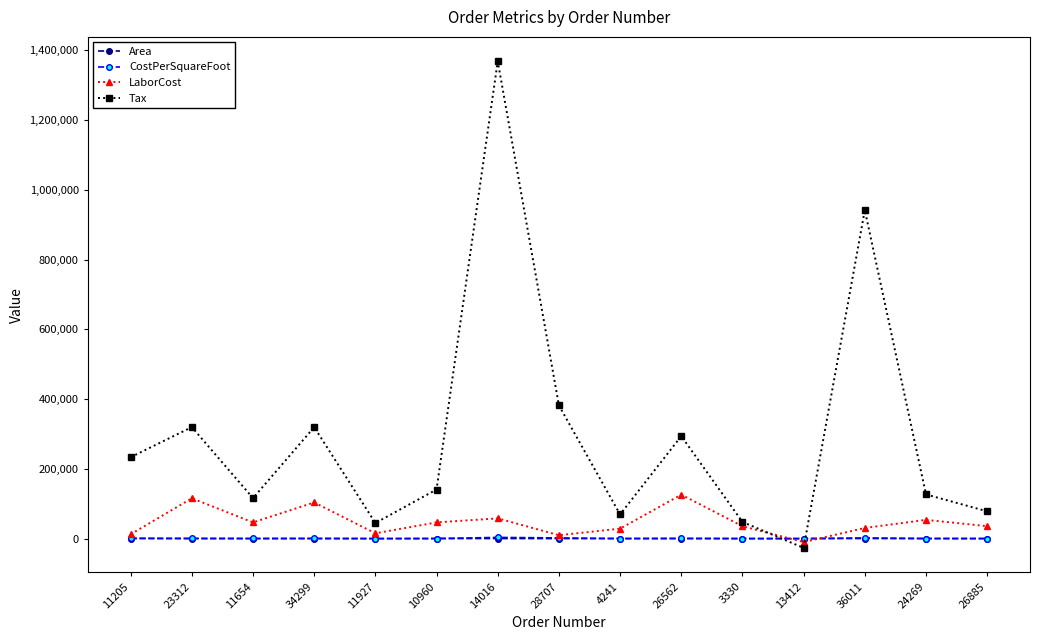

In Area, how many points are higher than both neighbors (excluding endpoints)?

5